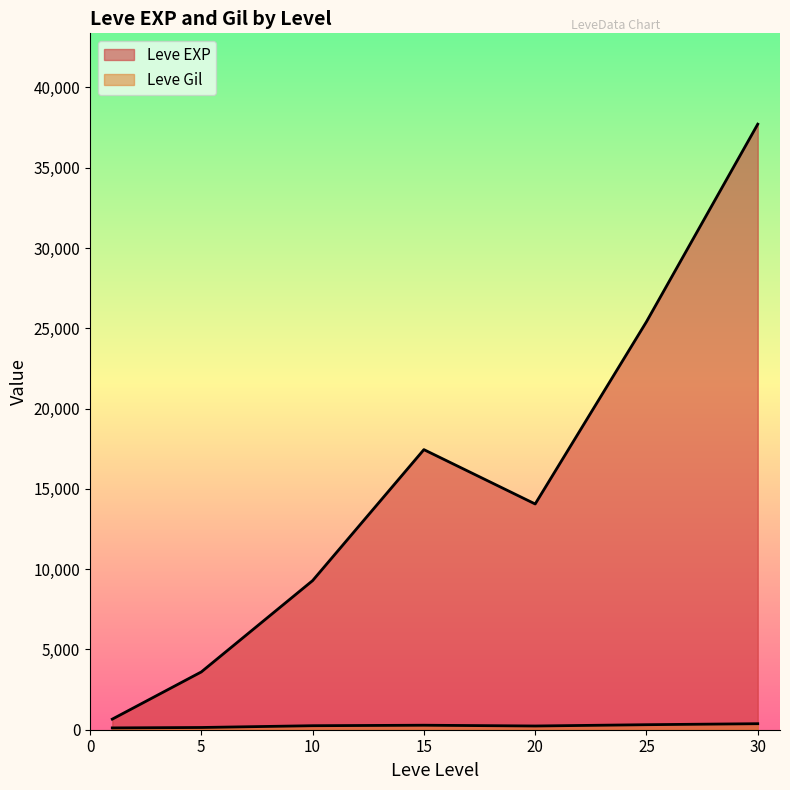

Is it true that Leve Gil equals 113 at 1?

True